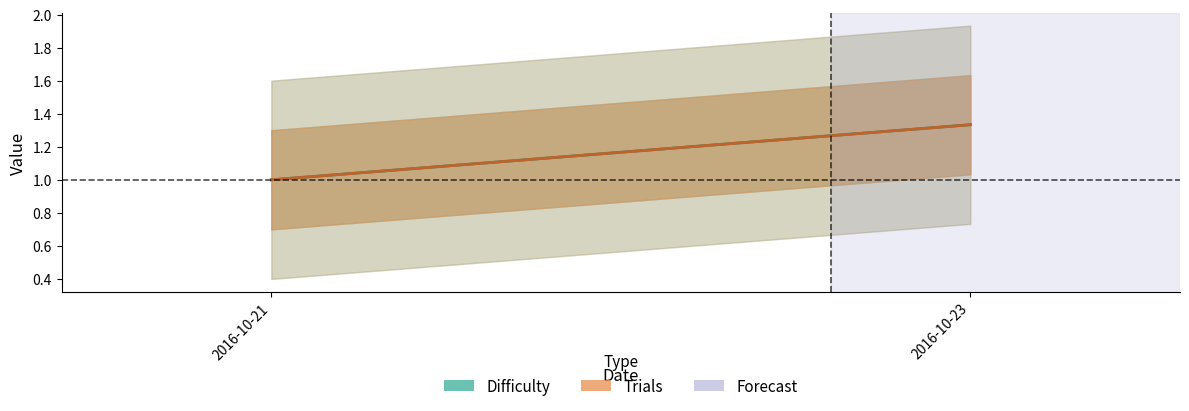

List the series in order of their peak value, highest first.

Difficulty, Trials